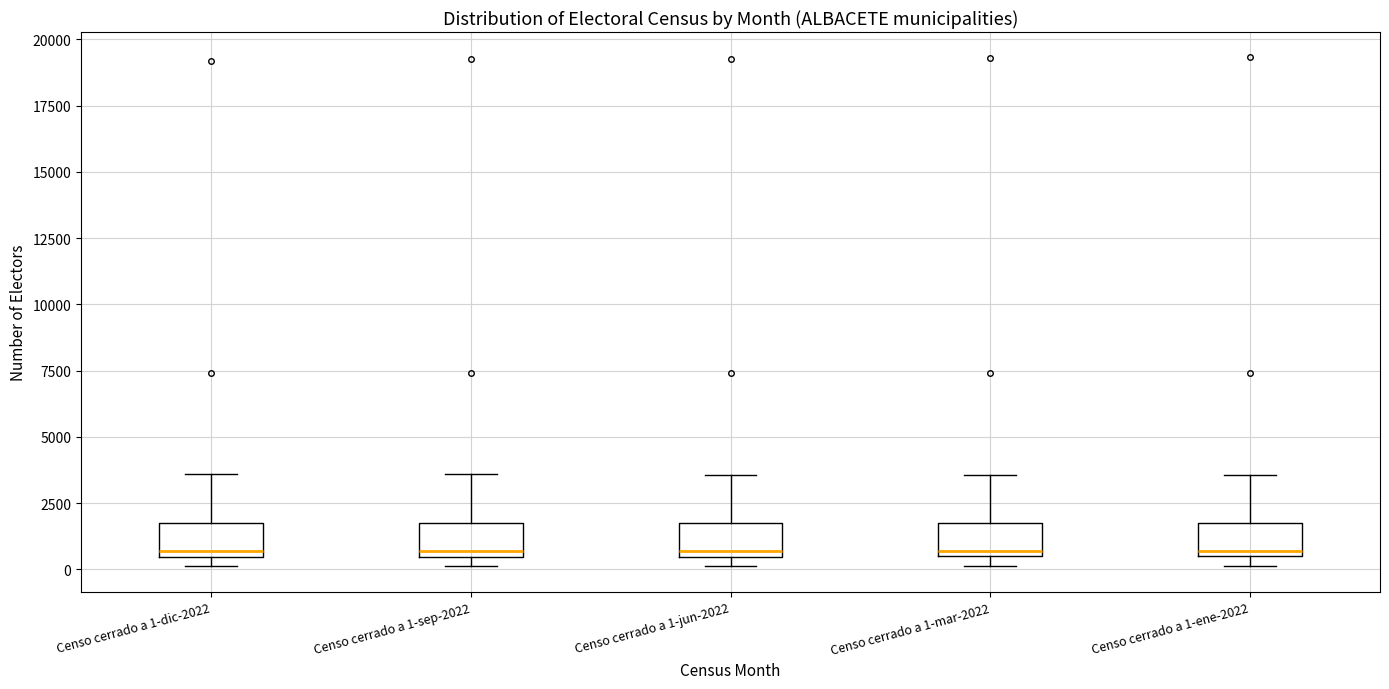

Where is the upper edge of the box for Censo cerrado a 1-sep-2022 on the y-axis? The values are not printed on the chart, so give them approximately, as read against the axis.

2000